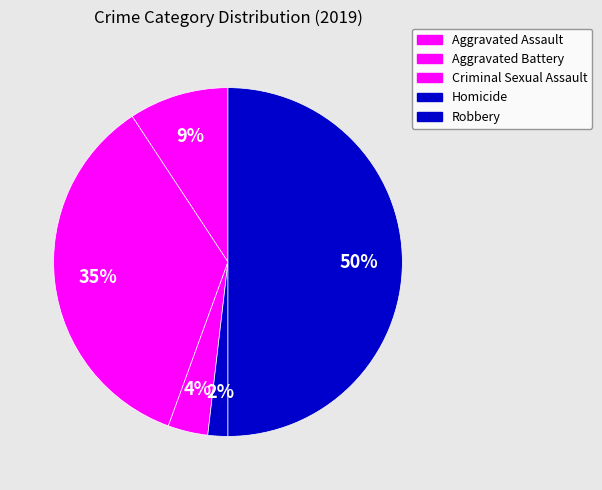

Combined, what portion of the pie is Criminal Sexual Assault and Aggravated Assault?

13.0%